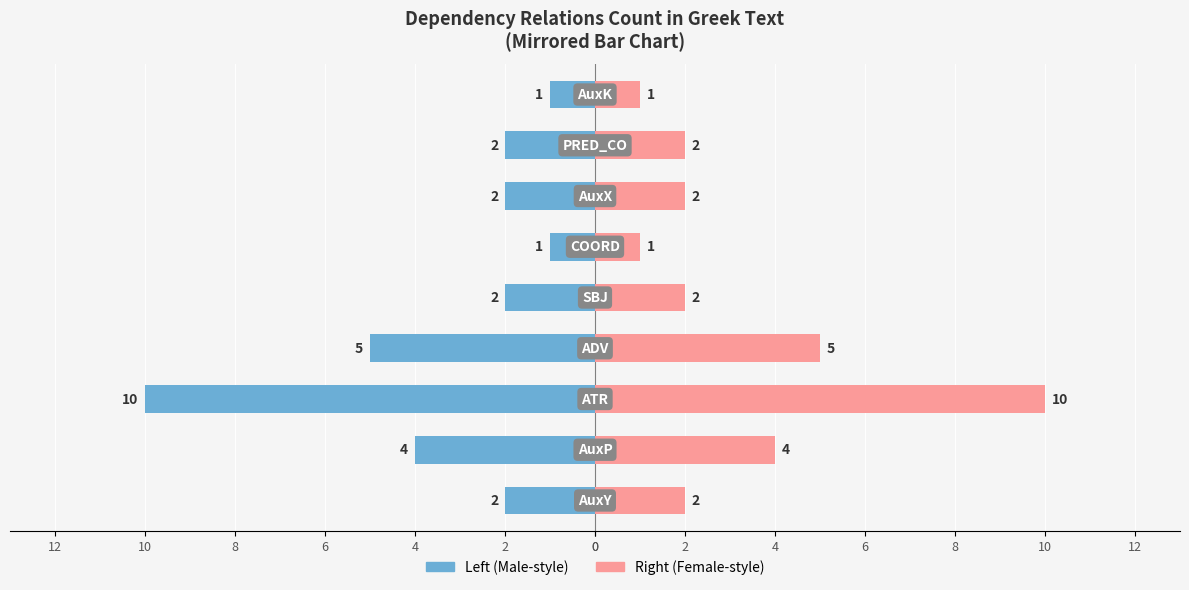

Reading right to left, what are all the values shown in this chart?

Count (Left): -1	-2	-2	-1	-2	-5	-10	-4	-2
Count (Right): 1	2	2	1	2	5	10	4	2